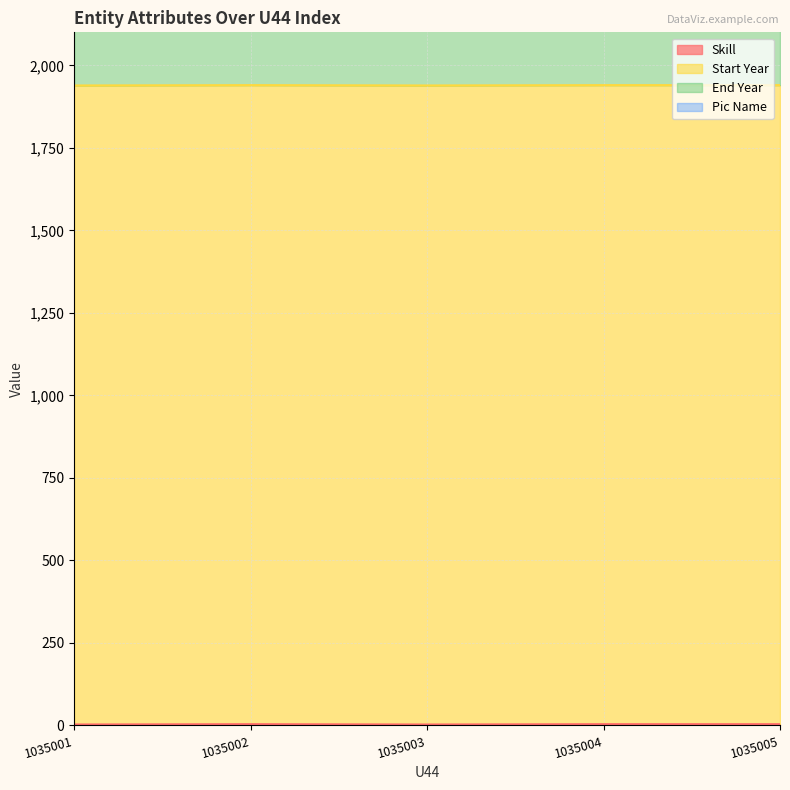

Rank the categories by Skill value from highest to lowest.

1035002, 1035004, 1035005, 1035001, 1035003